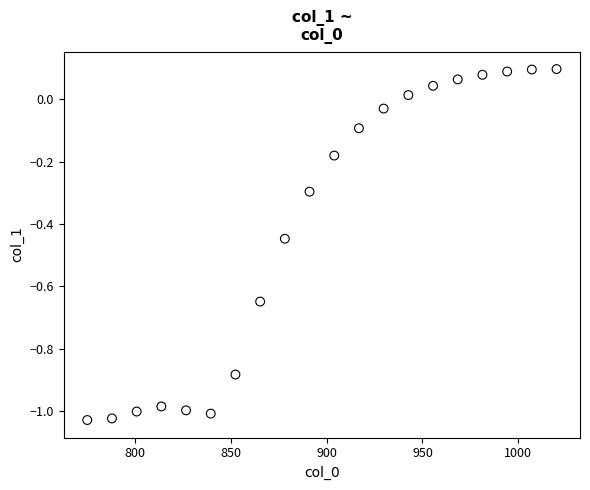

What is the range of Y values (max minus min)?

1.1